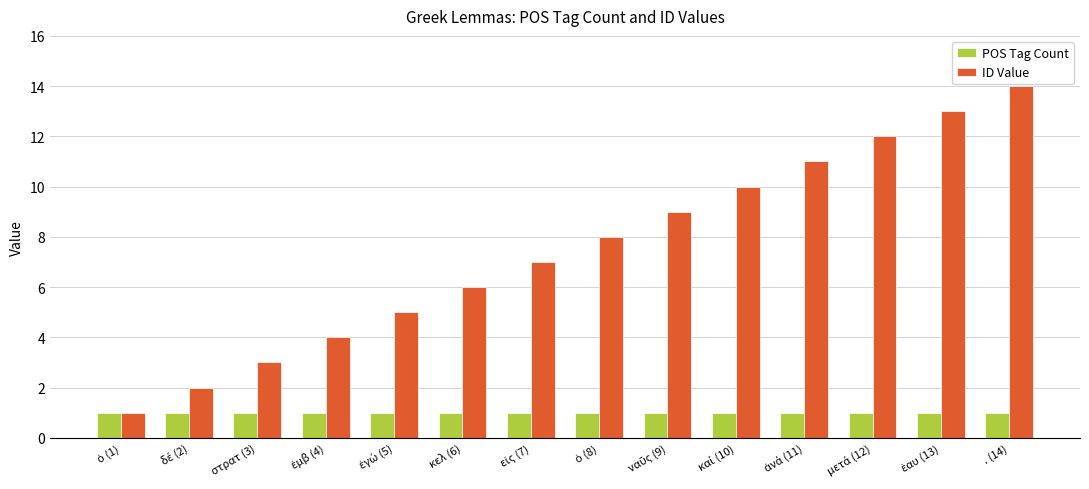

List the series in order of their peak value, lowest first.

POS Tag Count, ID Value